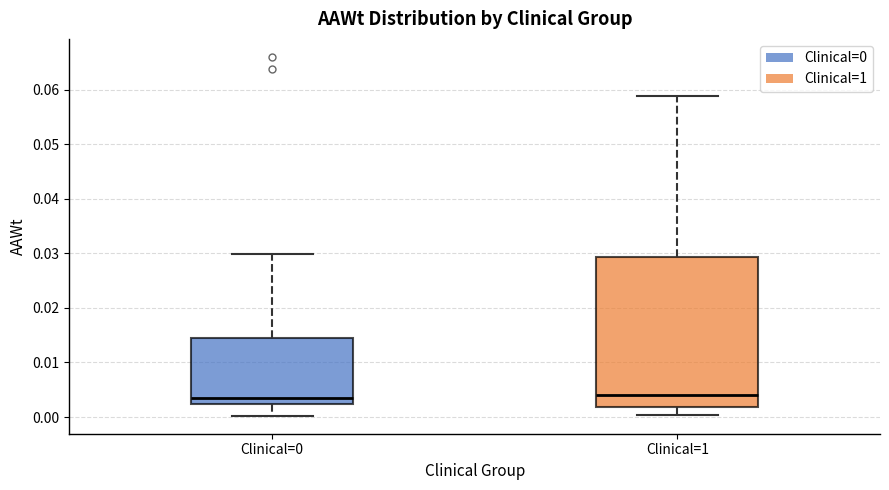

Where is the upper edge of the box for Clinical=1 on the y-axis? The values are not printed on the chart, so give them approximately, as read against the axis.

0.029